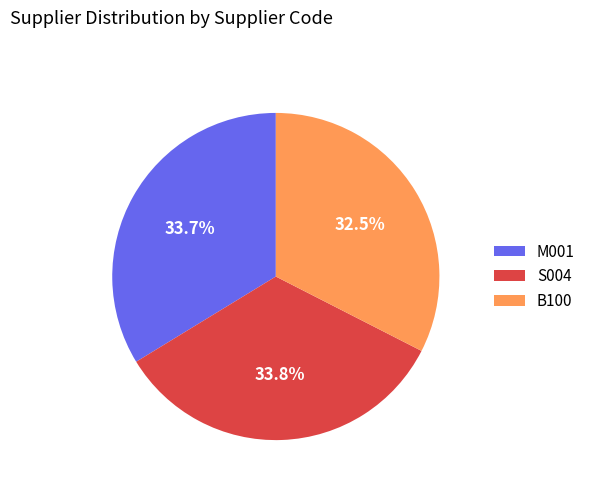

Which category has the smallest portion of the pie?

B100